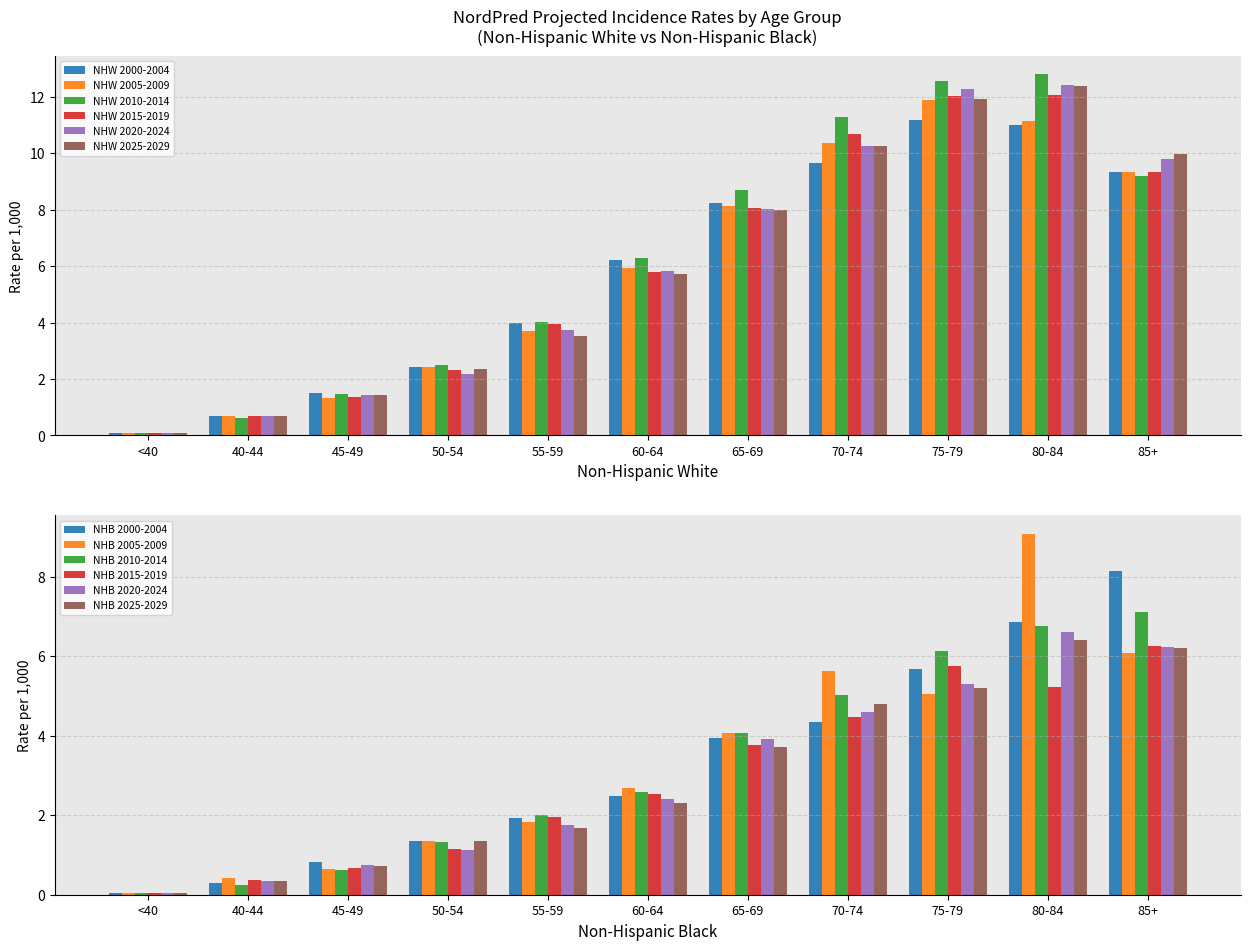

At 55-59, list the series in order from largest to smallest.

NHW 2010-2014, NHW 2000-2004, NHW 2015-2019, NHW 2020-2024, NHW 2005-2009, NHW 2025-2029